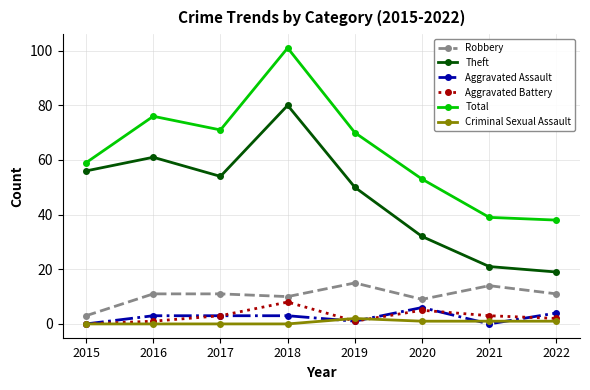

What value does the Aggravated Assault series have at 2018?

3